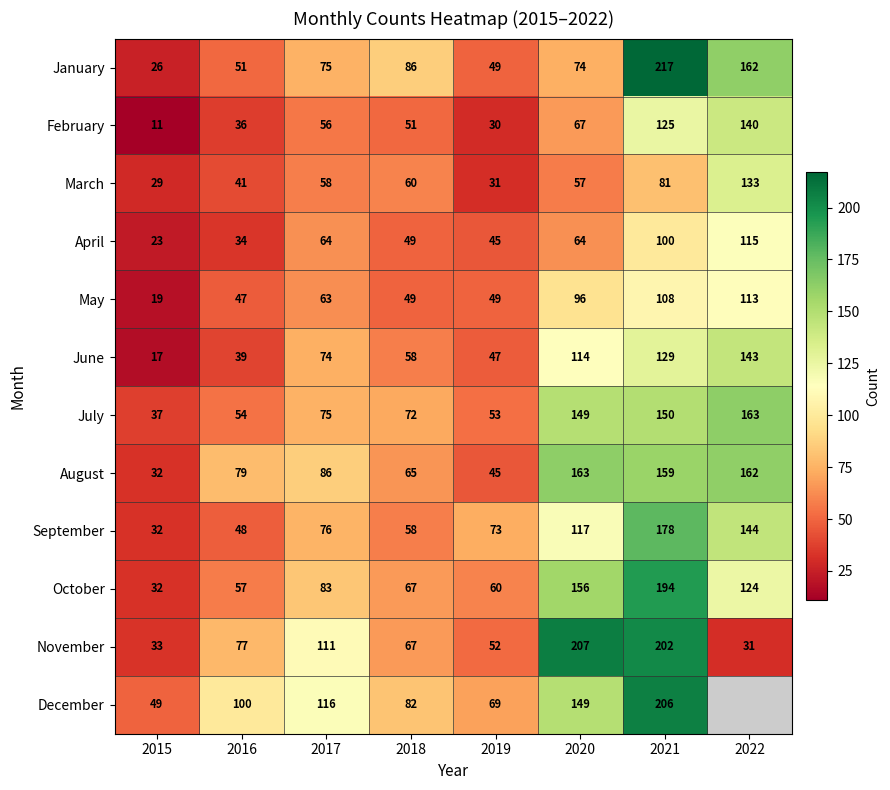

List the labels in order of June value, smallest first.

2015, 2016, 2019, 2018, 2017, 2020, 2021, 2022